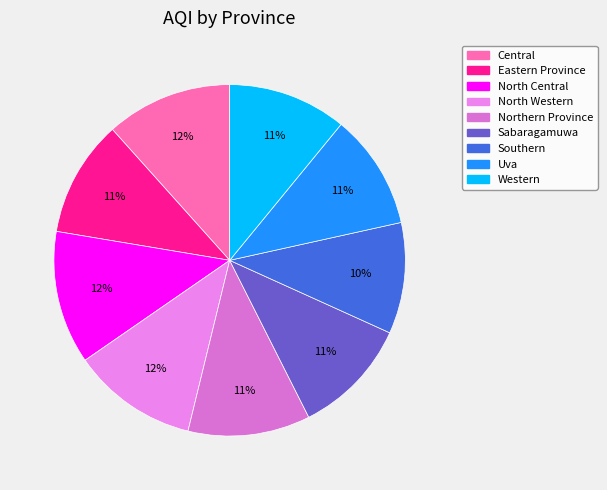

To the nearest percent, what is the combined percentage of North Western and North Central?

24%